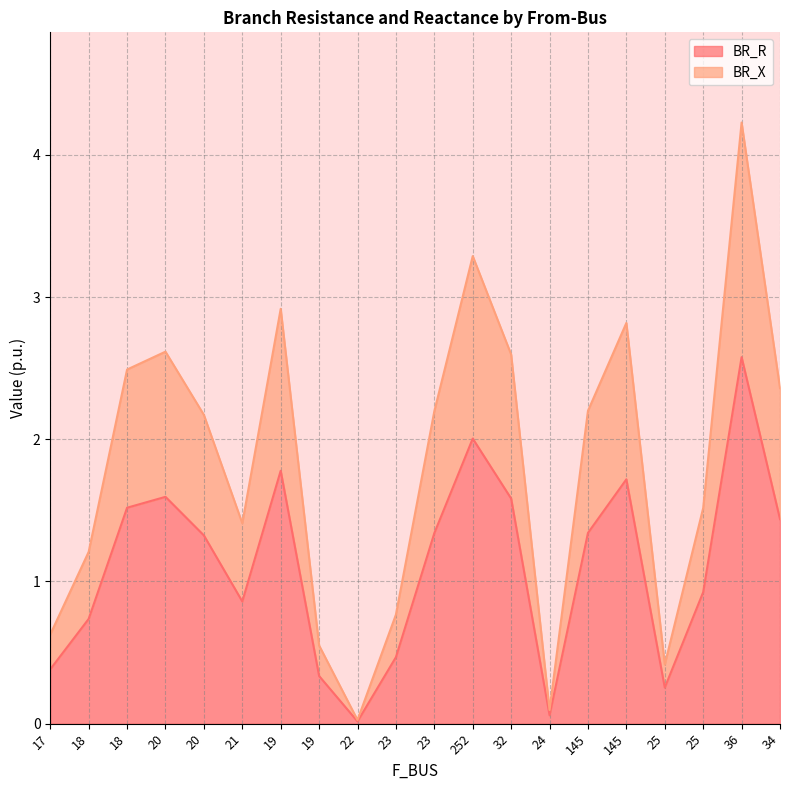

At how many categories does at least one series exceed 1?

14